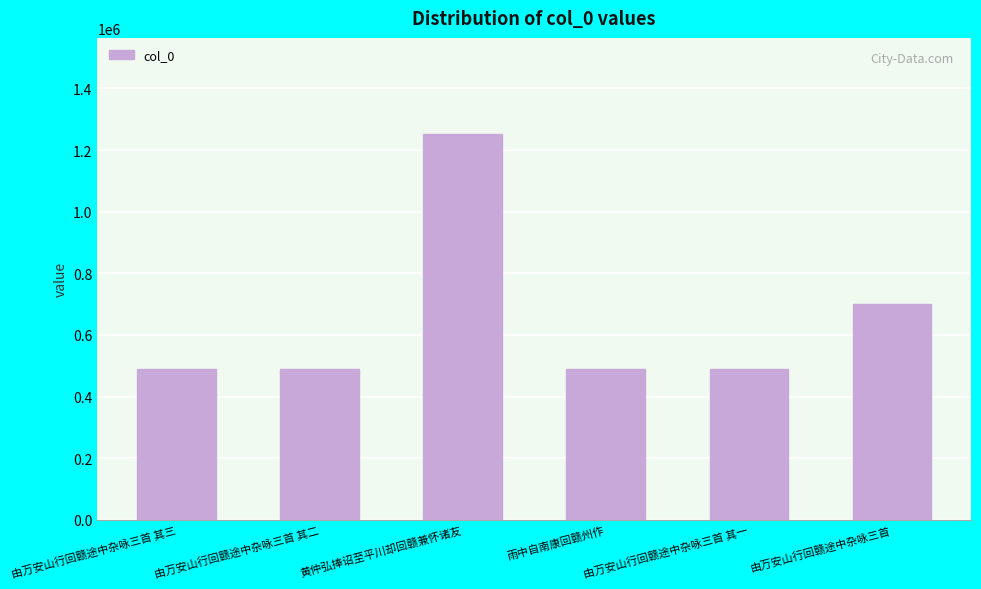

Approximately how many times larger is the value at 黄仲弘捧诏至平川却回赣兼怀诸友 compared to 雨中自南康回赣州作?

2.5